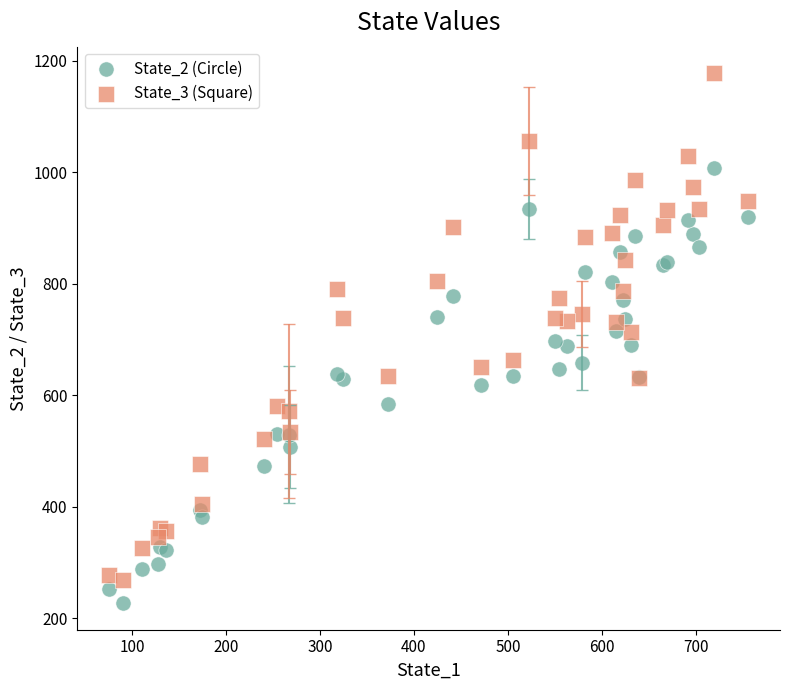

What is the X range (max minus min) for the scatter plot?

679.9